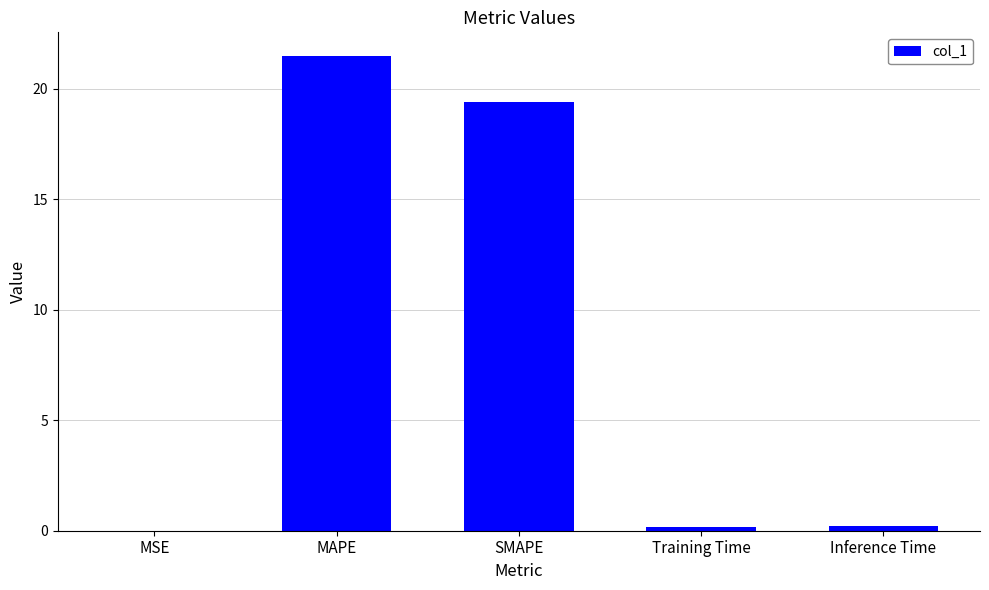

Count the number of categories in the chart.

5